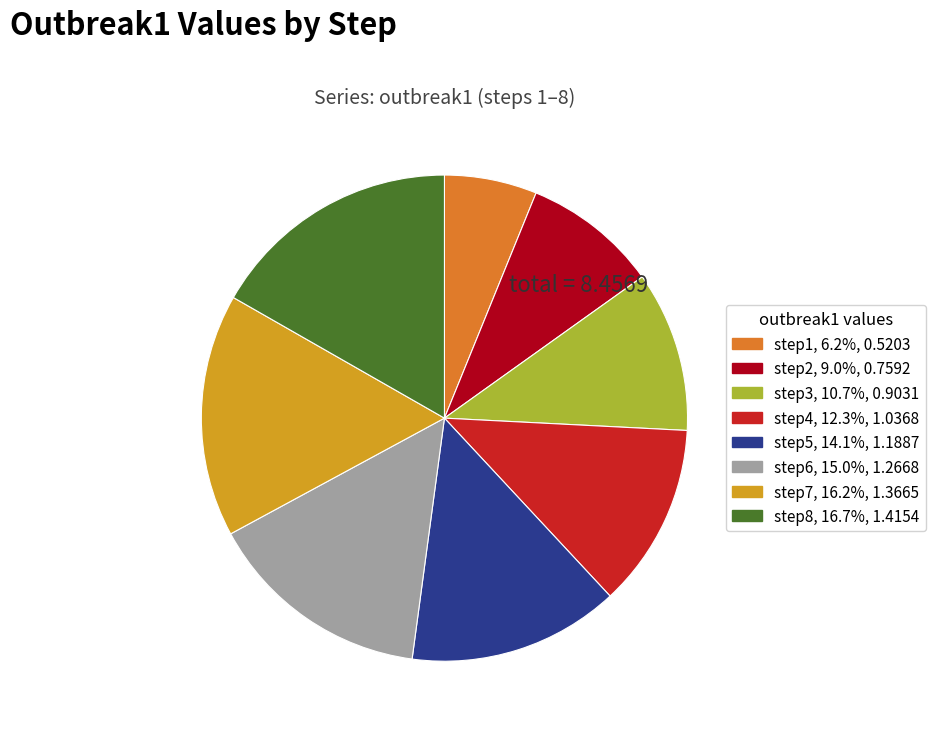

Does step2 represent more than half of the total?

No